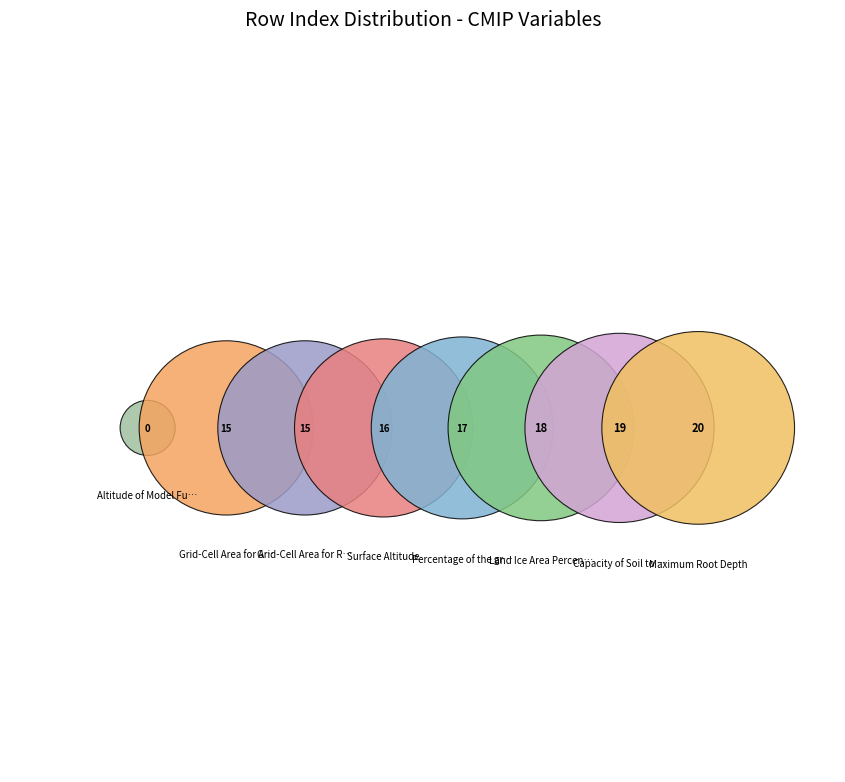

Which has a higher value, Grid-Cell Area for River Model Variables or Percentage of the grid cell occupied by Land?

Percentage of the grid cell occupied by Land